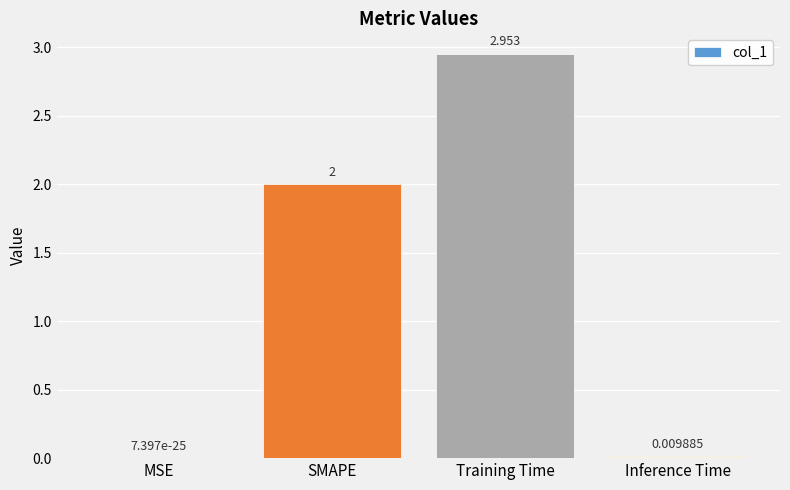

What is the average value?

1.2